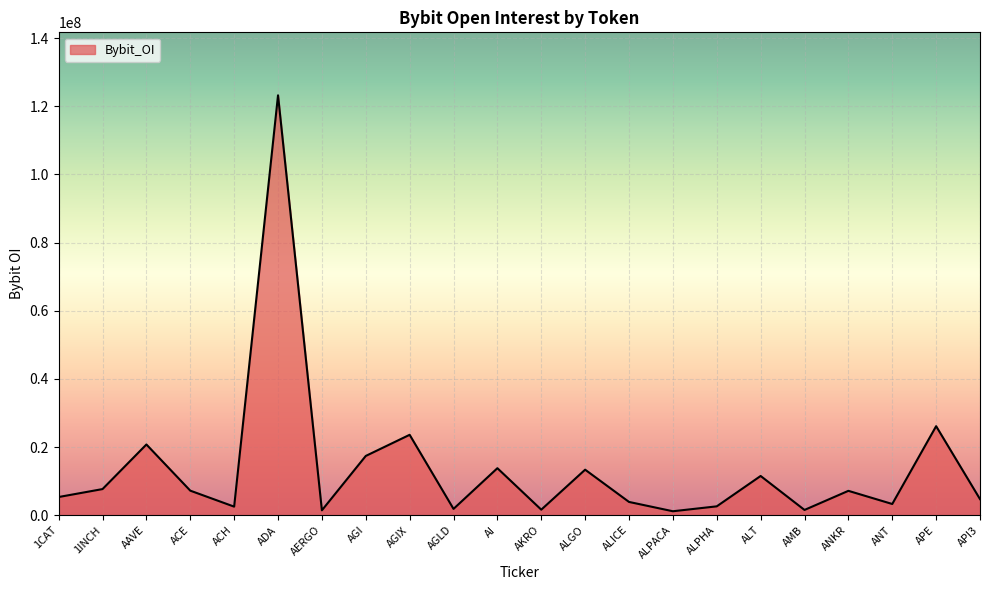

What is the sum of all values?

301651647